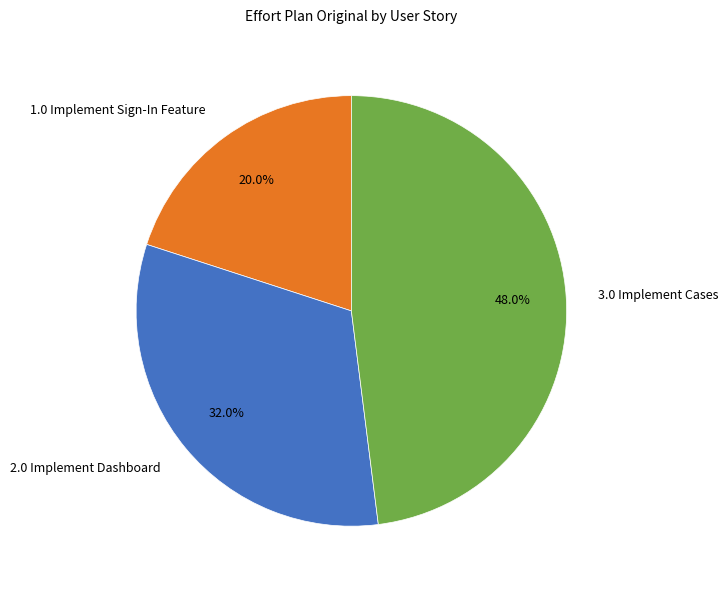

Is it true that 1.0 Implement Sign-In Feature is 20% of the pie?

True